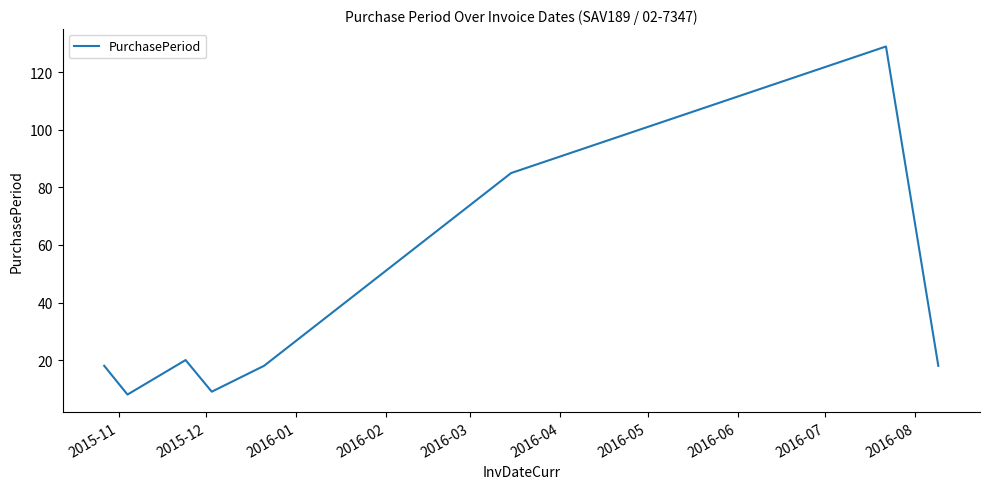

What is the minimum value shown in the chart?

8